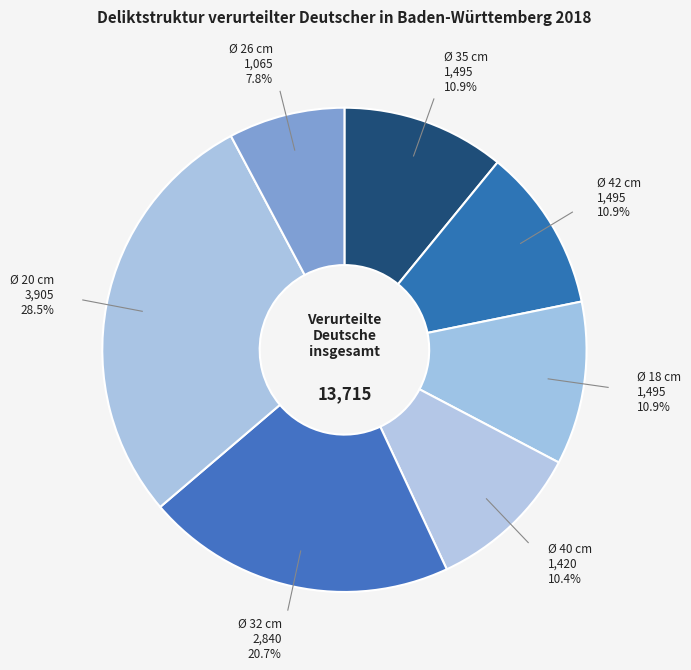

Does Ø 26 cm account for over 50% of the chart?

No